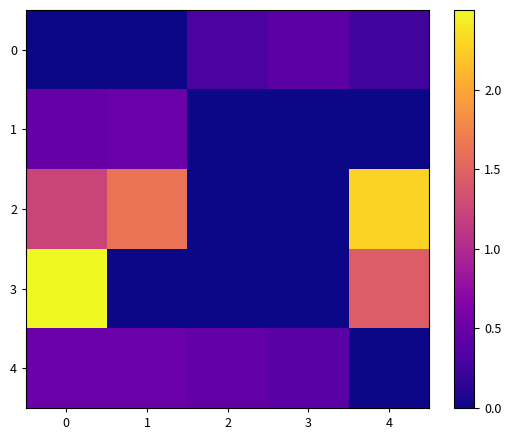

Reading left to right, extract all data points from this chart.

row_0: 0=0.0	1=0.0	2=0.3	3=0.4	4=0.3
row_1: 0=0.5	1=0.5	2=0.0	3=0.0	4=0.0
row_2: 0=1.2	1=1.6	2=0.0	3=0.0	4=2.3
row_3: 0=2.5	1=0.0	2=0.0	3=0.0	4=1.4
row_4: 0=0.5	1=0.5	2=0.5	3=0.4	4=0.0